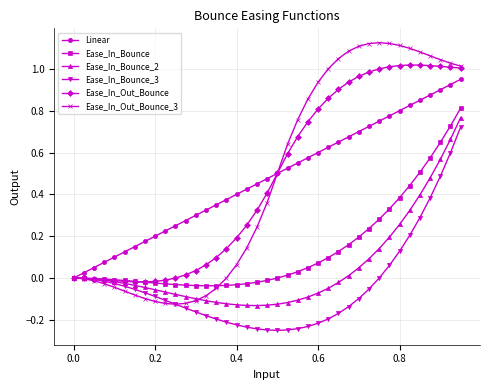

Which series has the largest range (max minus min)?

Ease_In_Out_Bounce_3